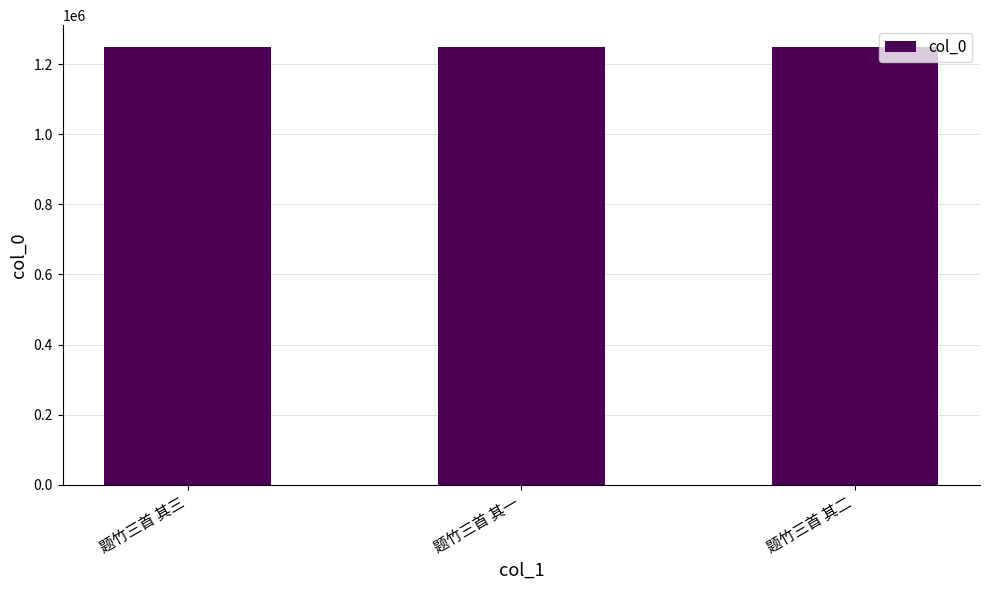

Read the value at 题竹三首 其三.

1249602